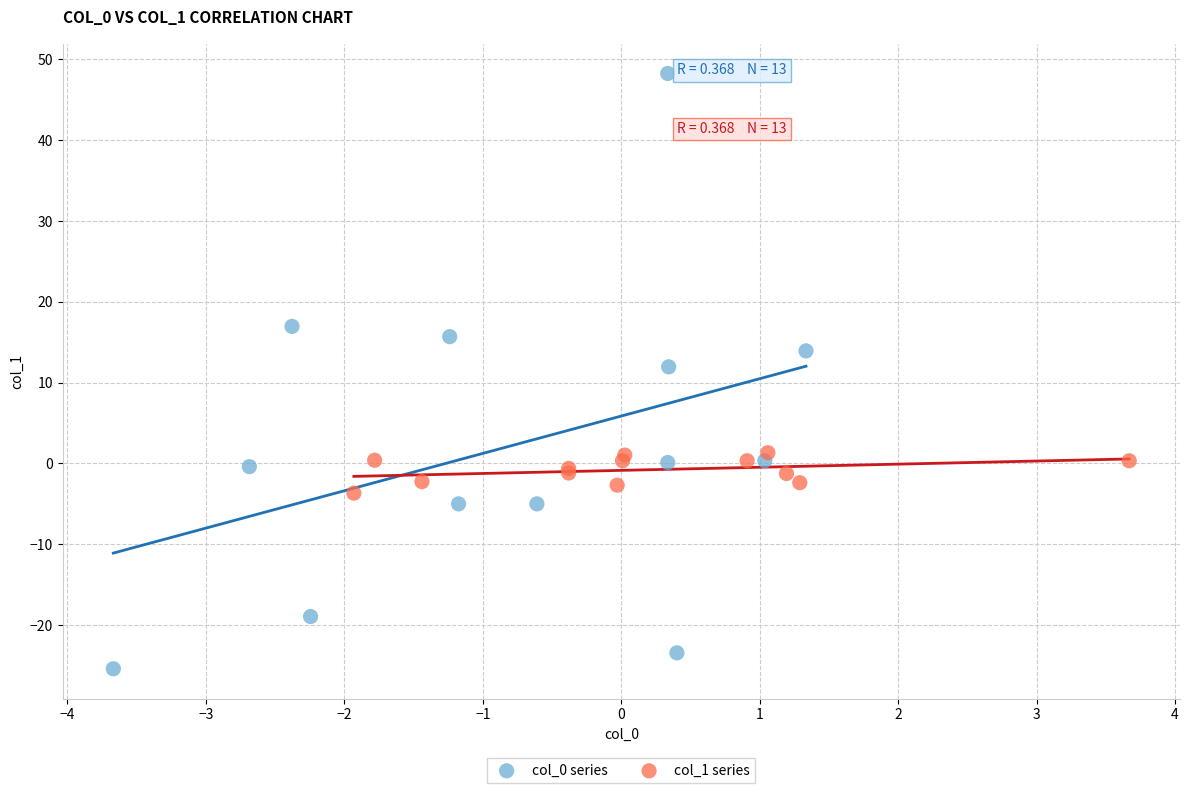

Which series contains the highest Y value?

col_0 series